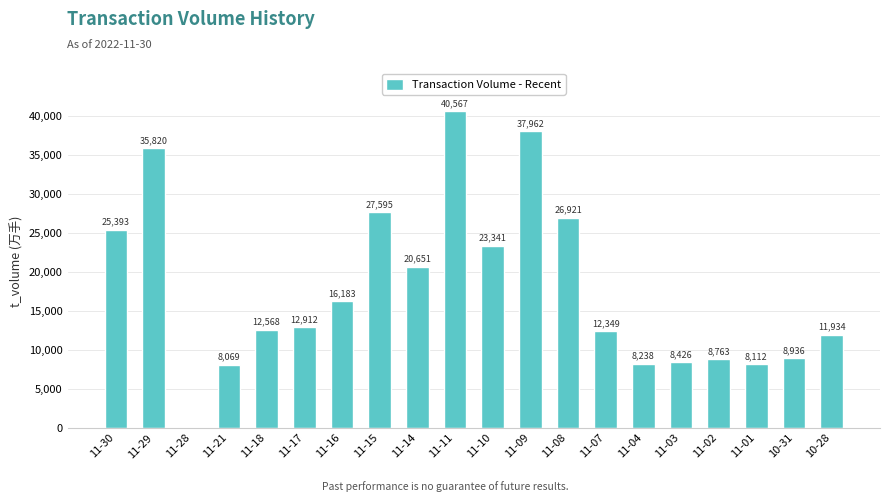

At which label does the data first exceed 12912?

11-30